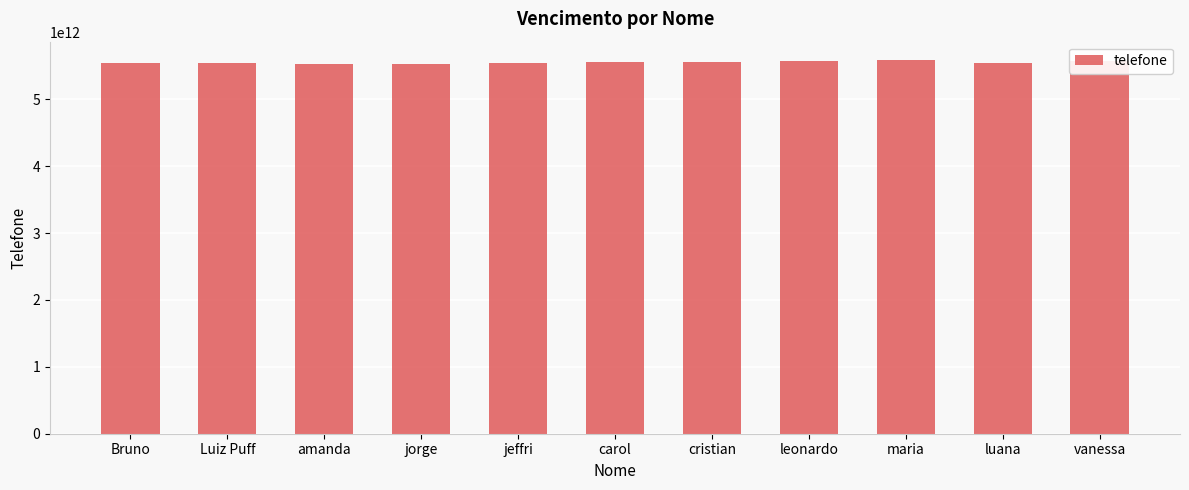

What is the maximum value shown in the chart?

5581910987654